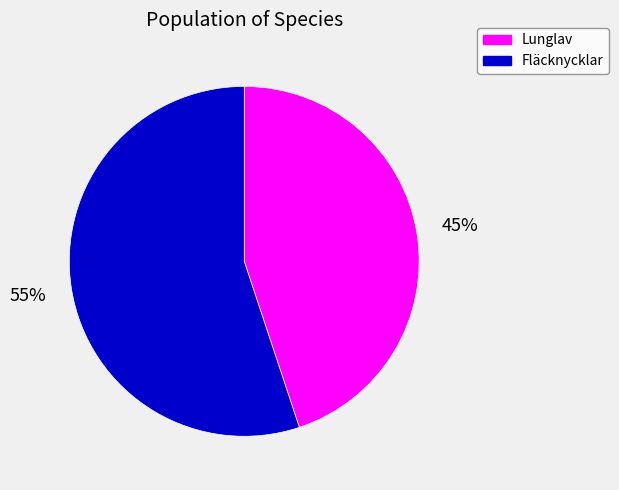

How many segments does this pie chart have?

2